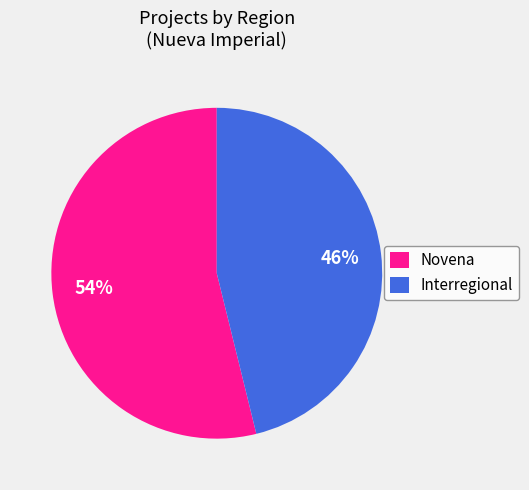

True or false: Novena accounts for 54% of the total.

True